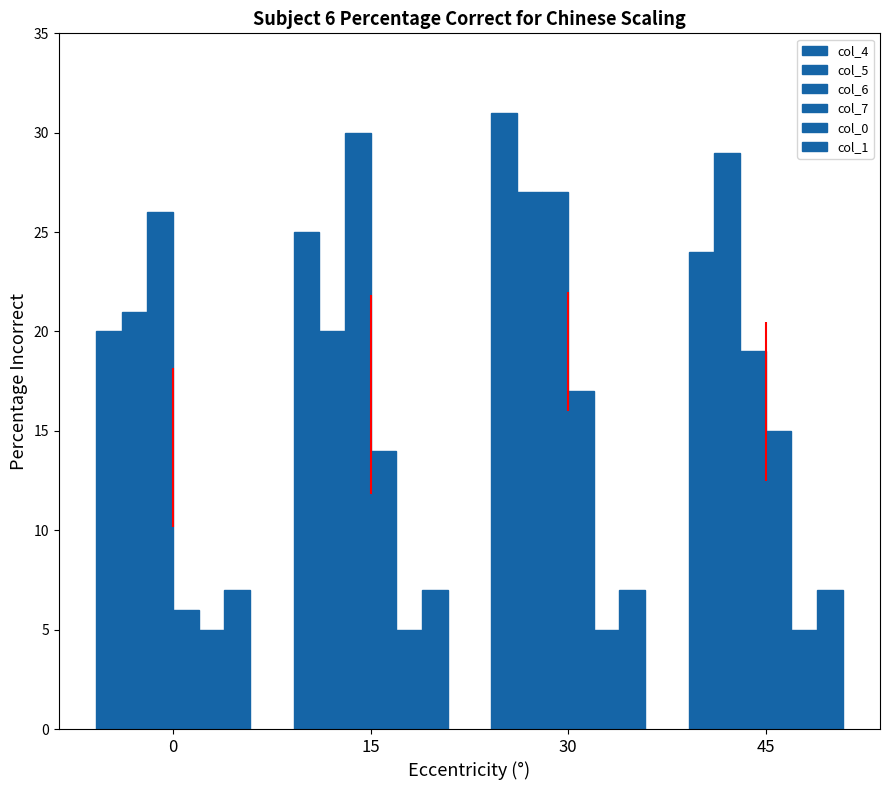

What is the sum of all col_4 values?

100